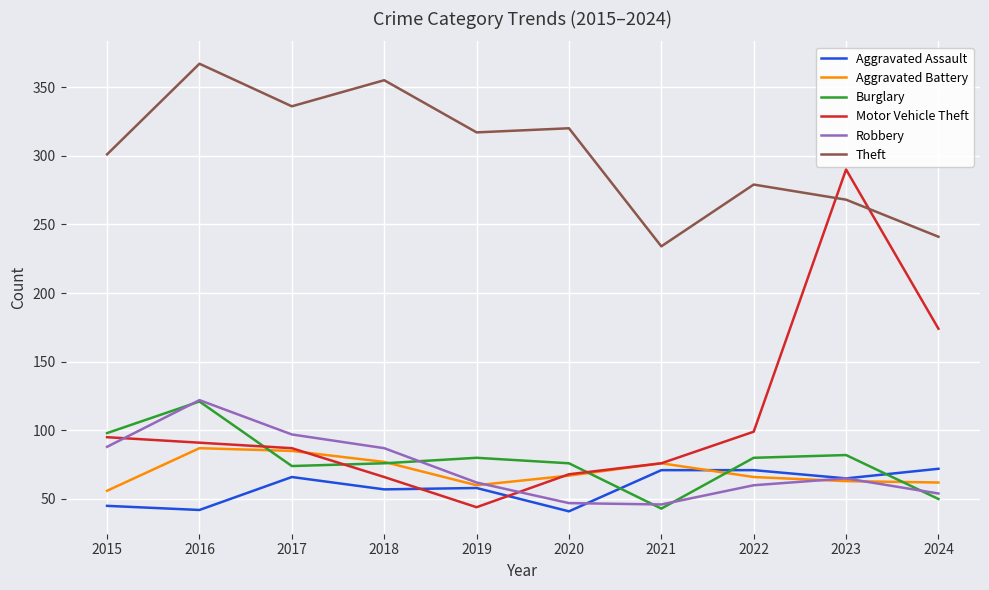

What are all the series names shown in the legend?

Aggravated Assault, Aggravated Battery, Burglary, Motor Vehicle Theft, Robbery, Theft